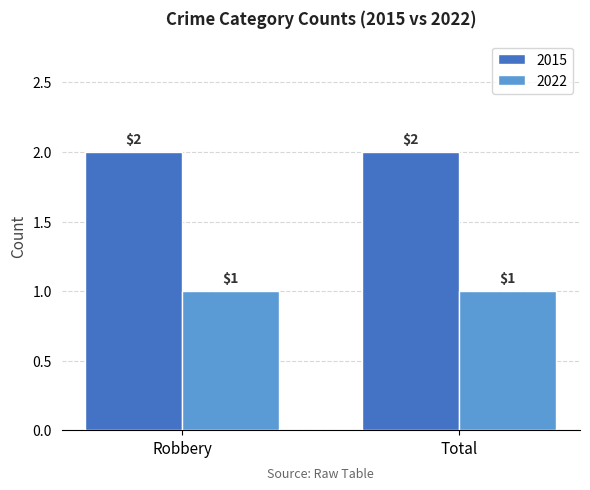

How many bars are there in total?

4